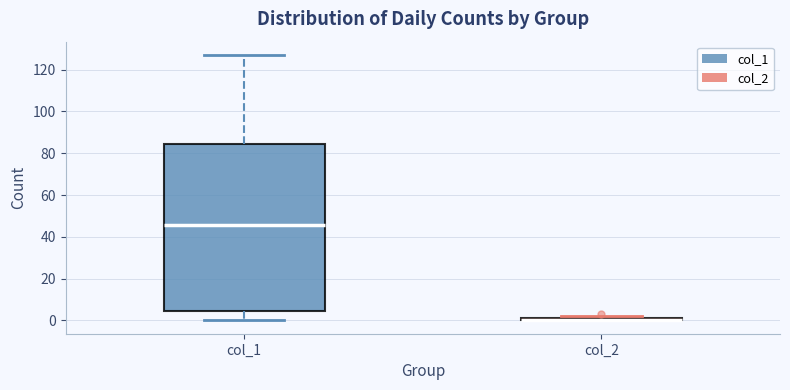

Where does the lower whisker of the box for col_1 end on the y-axis? The values are not printed on the chart, so give them approximately, as read against the axis.

0